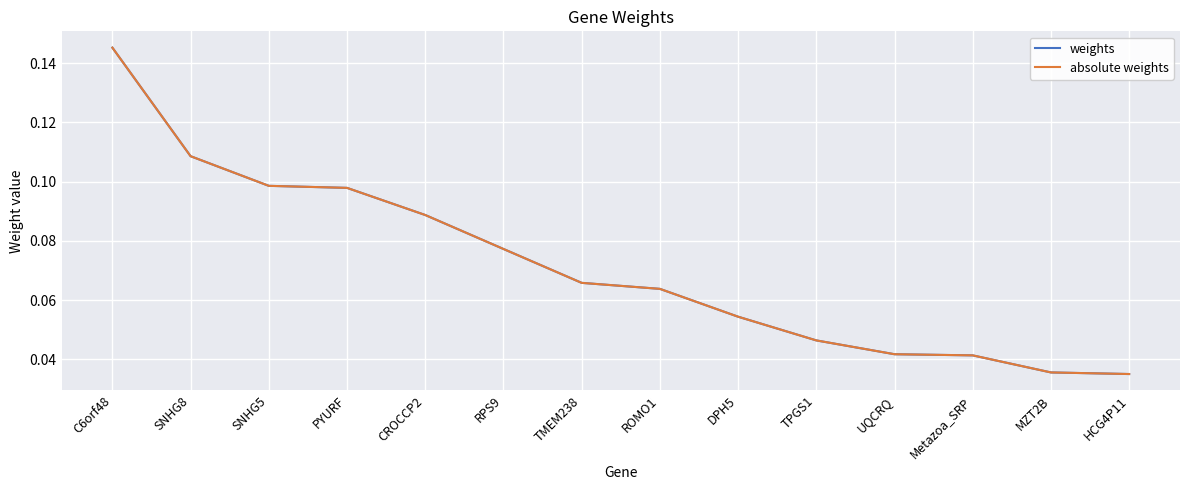

True or false: weights has more than 2 interior local peaks.

False